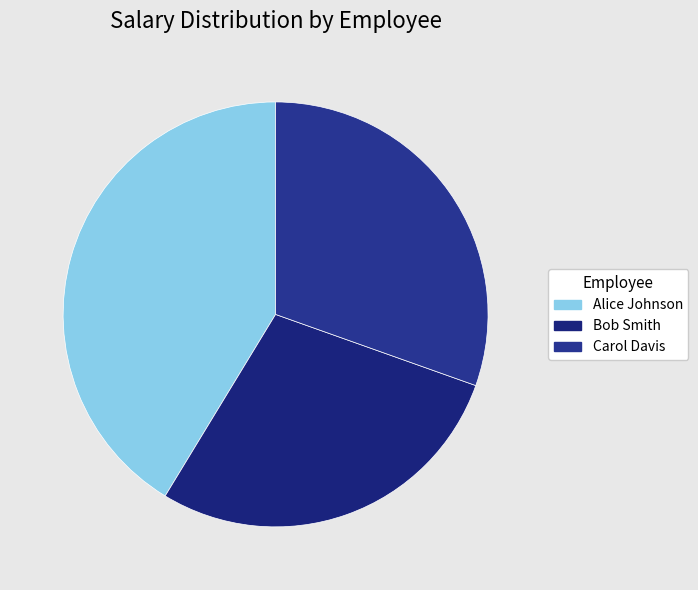

The Alice Johnson slice represents 41% of the pie. True or false?

True